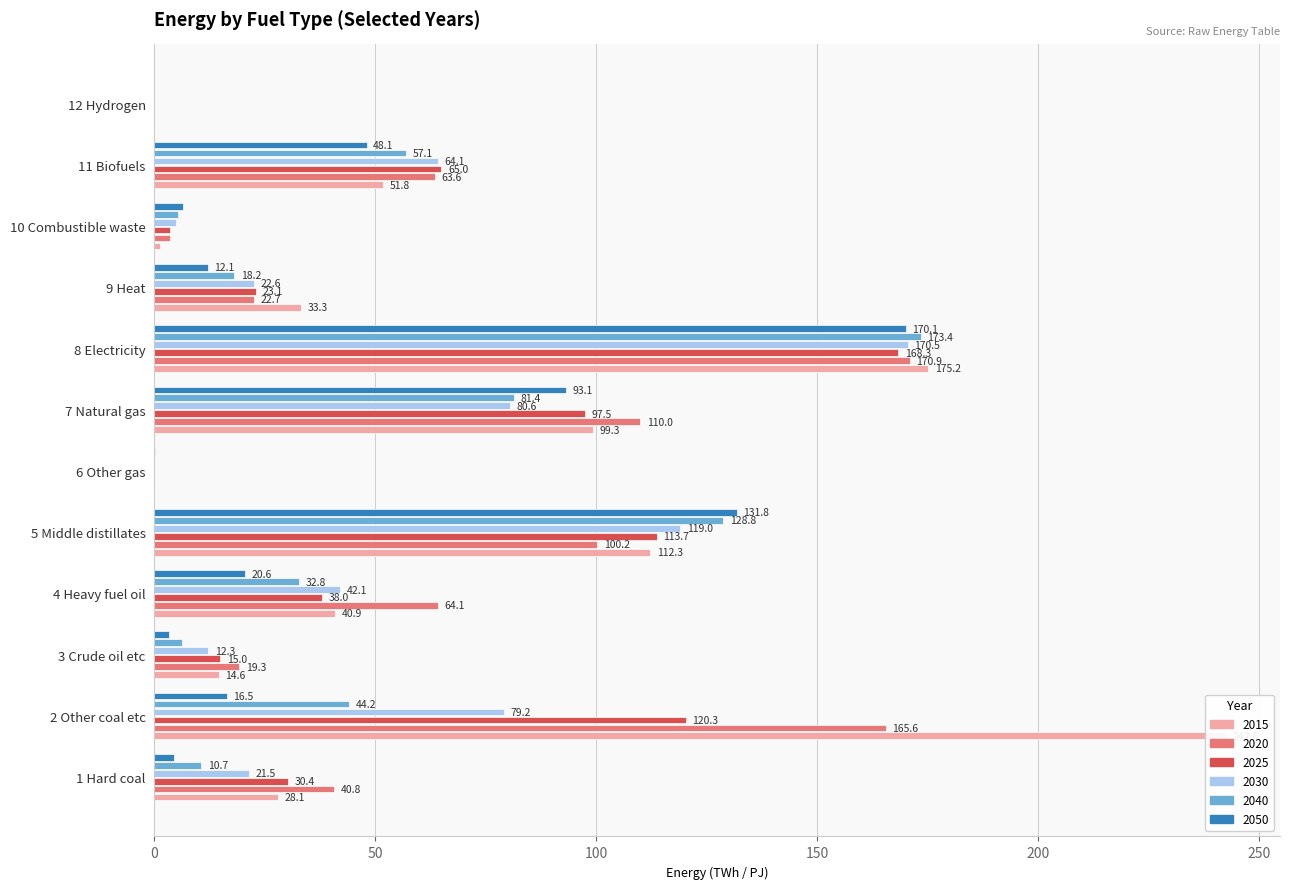

Are the bars horizontal?

Yes